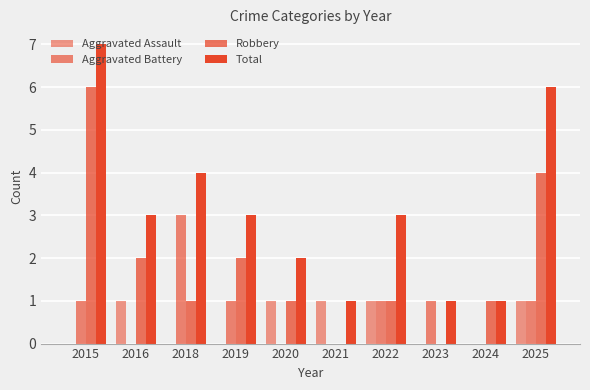

Are the bars grouped side by side (vs. stacked)?

Yes